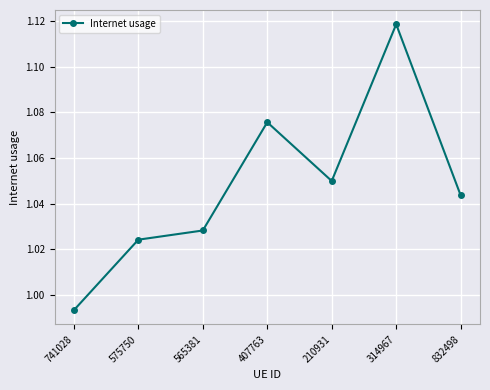

Rank the categories by value from lowest to highest.

741028, 575750, 565381, 832498, 210931, 407763, 314967